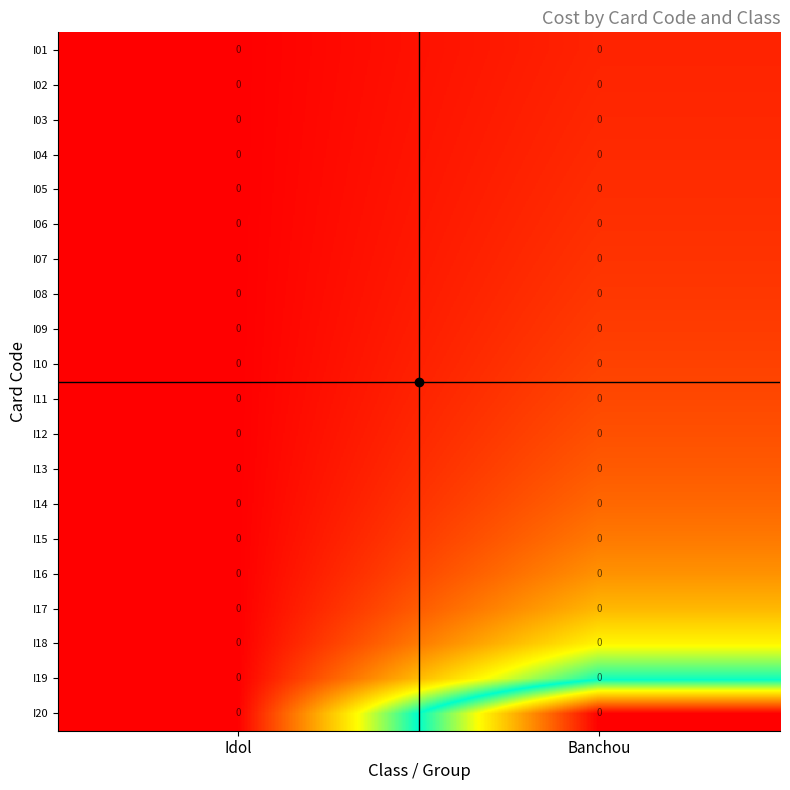

What is the spread (max minus min) of values at Banchou?

1.0